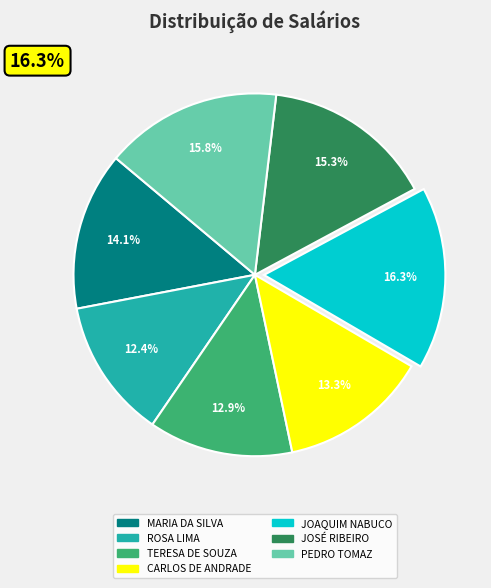

Does TERESA DE SOUZA account for over 50% of the chart?

No